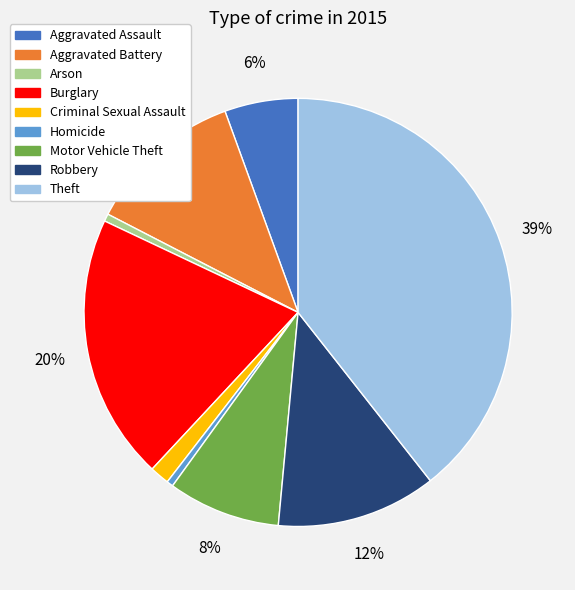

To the nearest percent, what is the average slice percentage?

11%